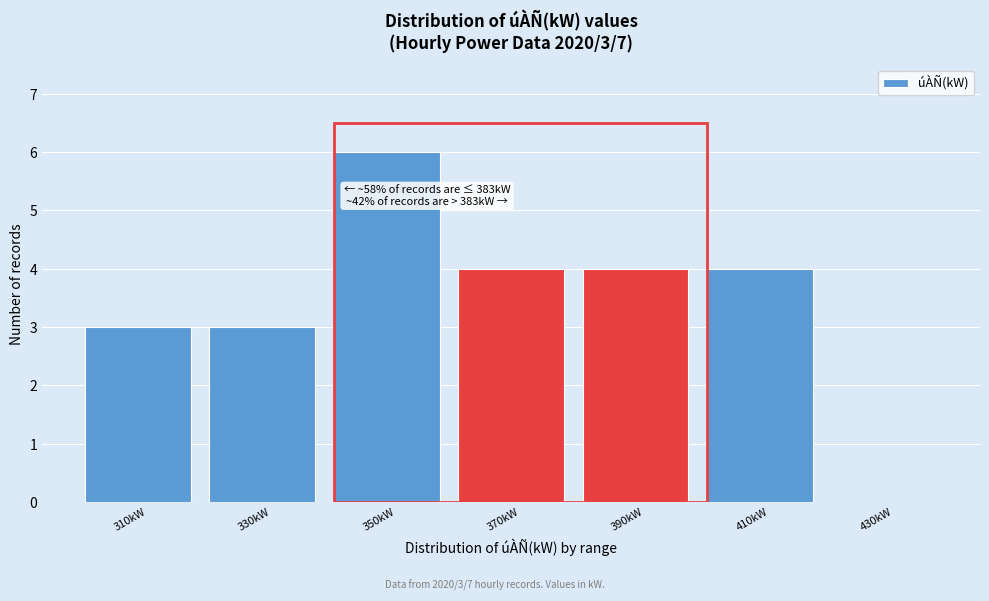

Reading right to left, extract all data points from this chart.

430kW=0	410kW=4	390kW=4	370kW=4	350kW=6	330kW=3	310kW=3